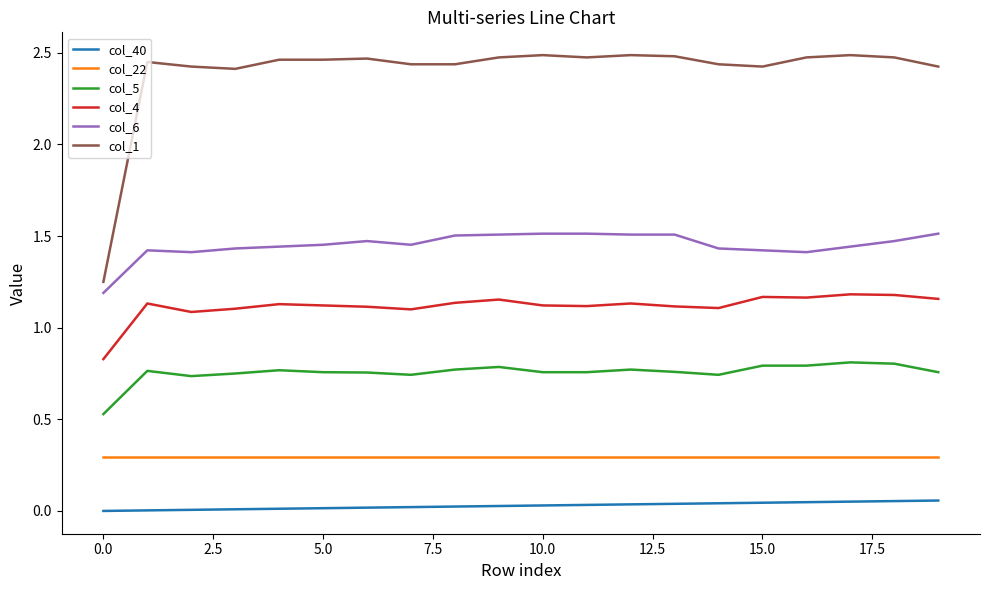

Which series has the widest spread of values?

col_1